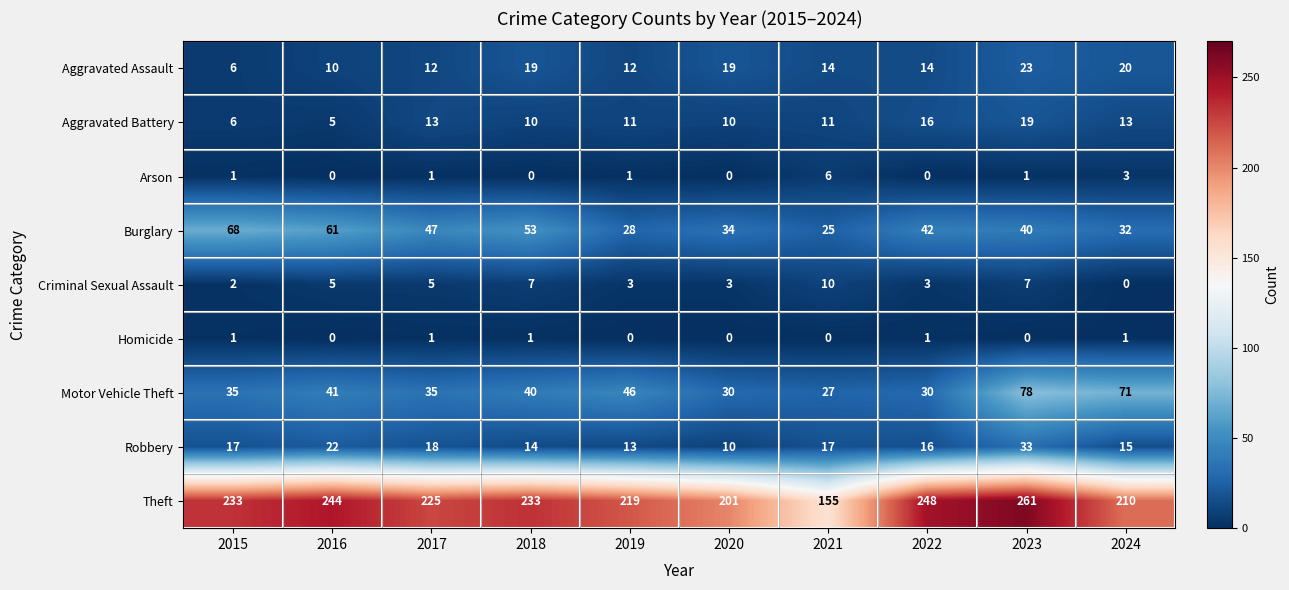

At which category is the sum across all series the highest?

2023